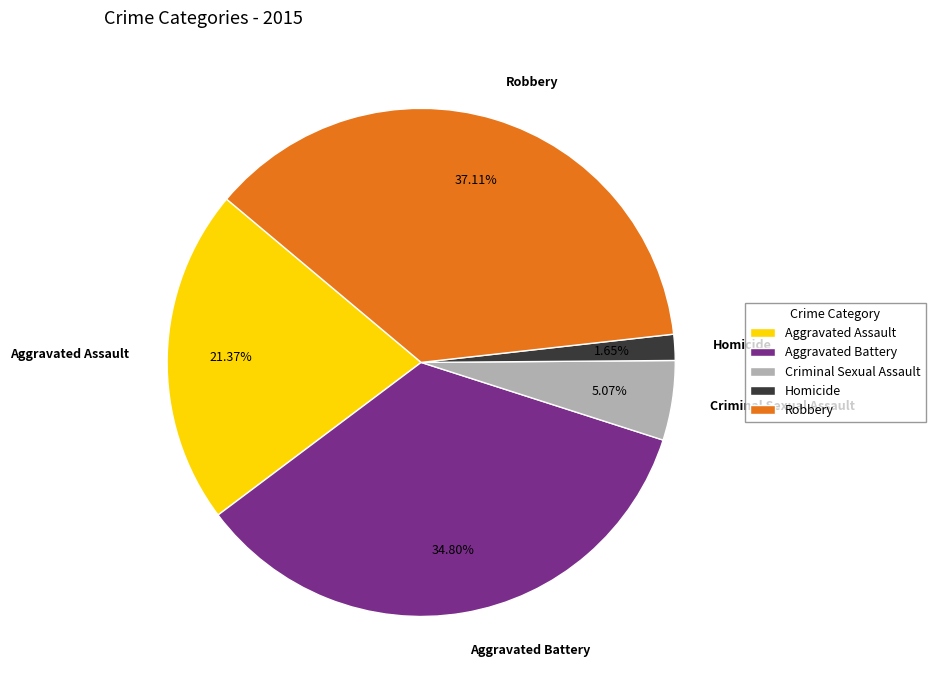

To the nearest percent, what is the average slice percentage?

20%